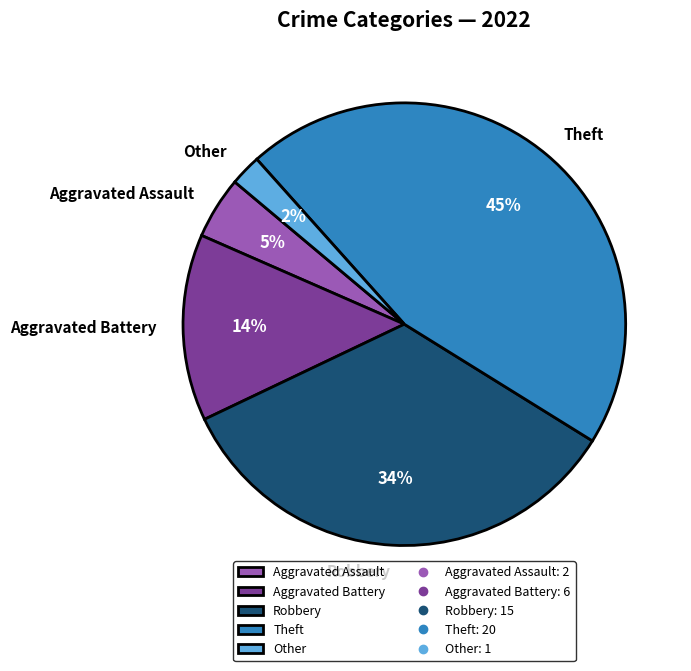

To the nearest percent, what portion does Aggravated Battery represent?

14%